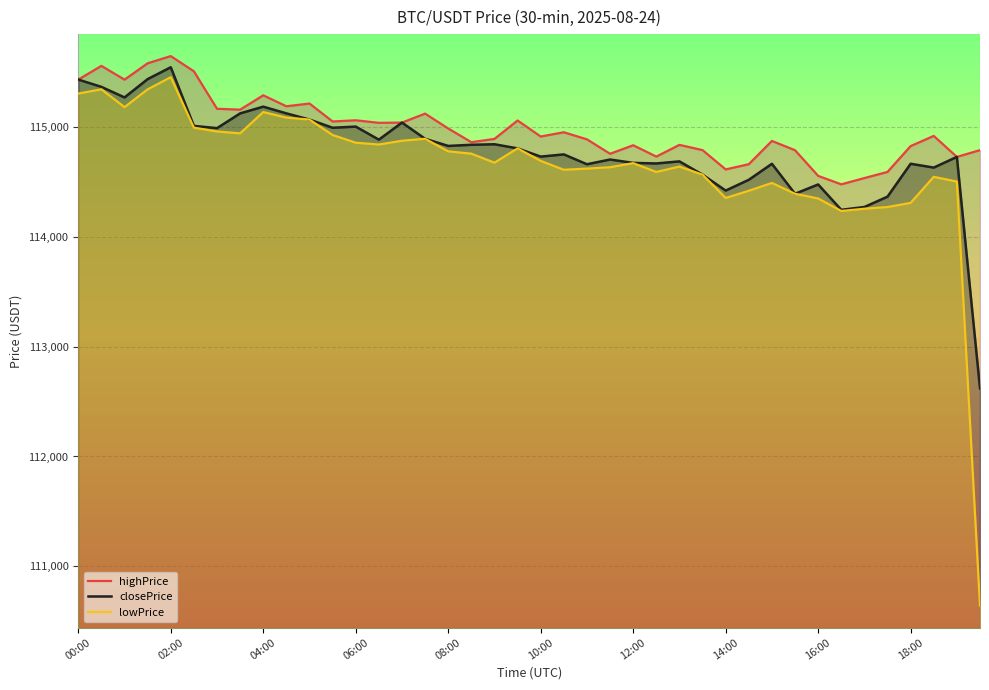

What is the minimum value for closePrice?

112619.8